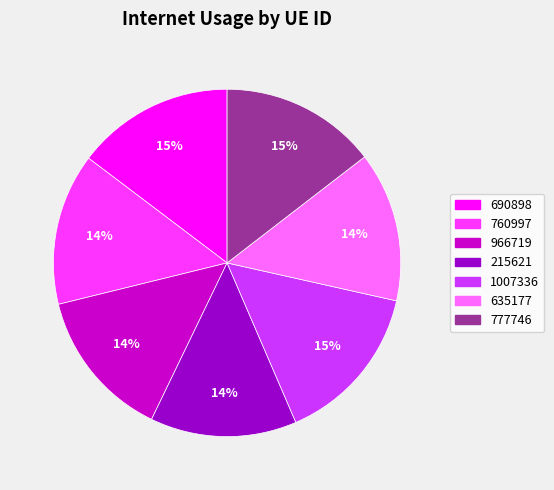

How many slices are in this pie chart?

7